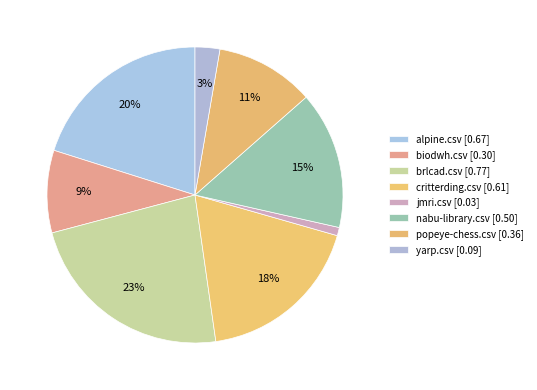

Combined, what portion of the pie is yarp.csv and jmri.csv?

3.6%